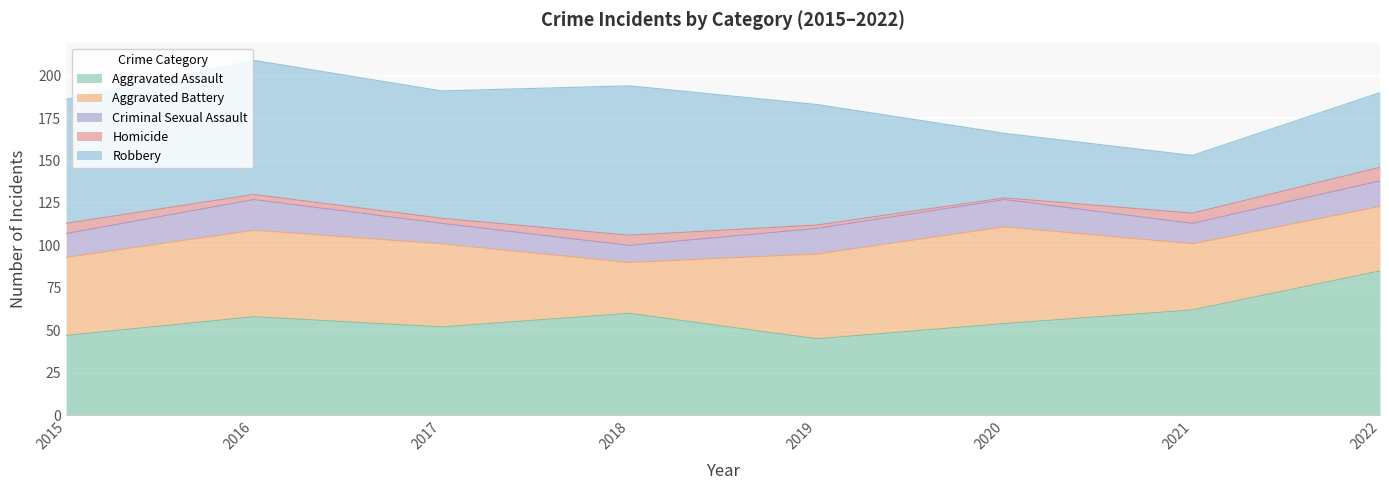

Does the chart display data point markers on the line(s)?

No